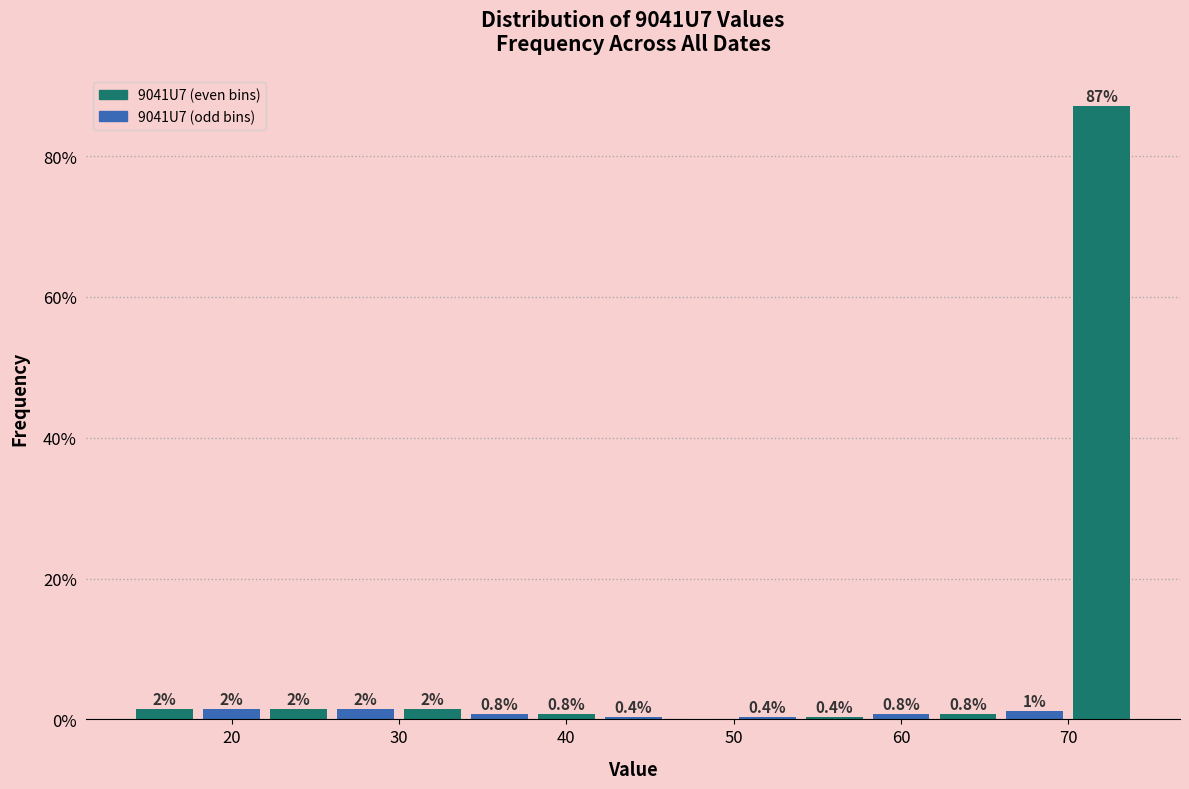

Over which range of the x-axis is the bar tallest?

70 to 74